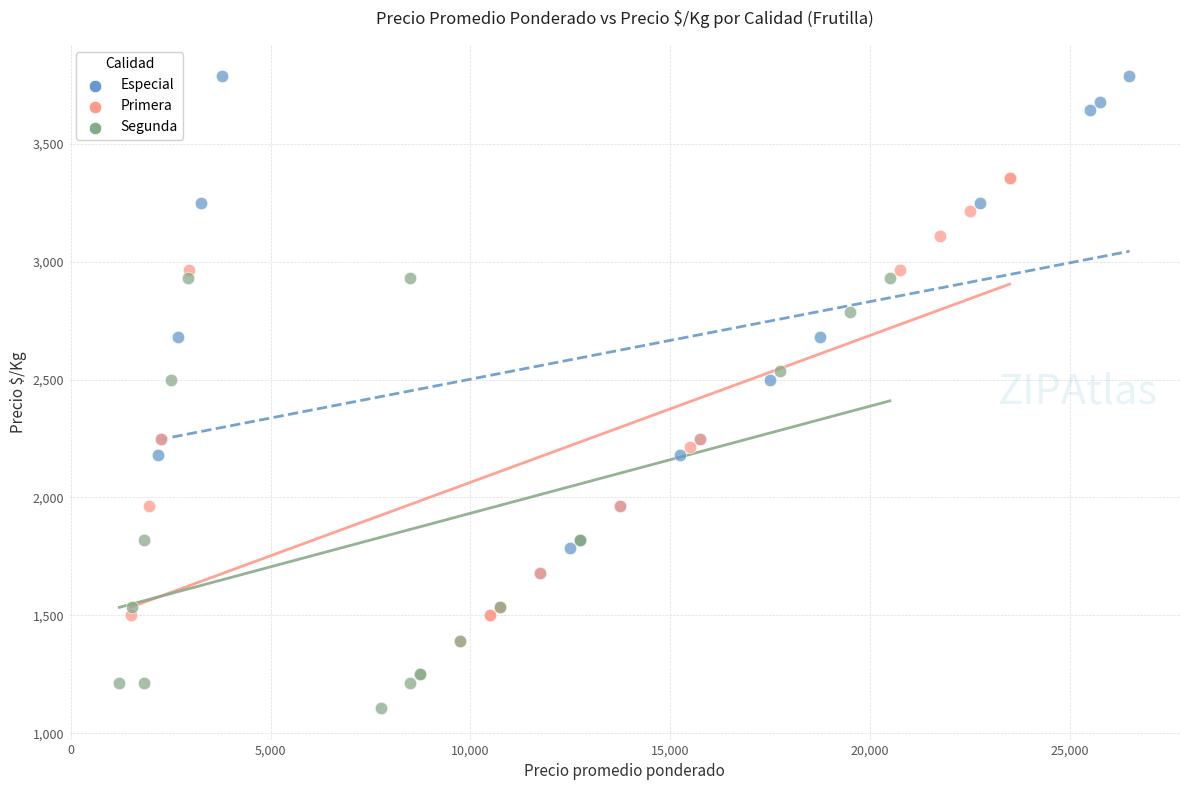

Which series has the widest spread of Y values?

Especial